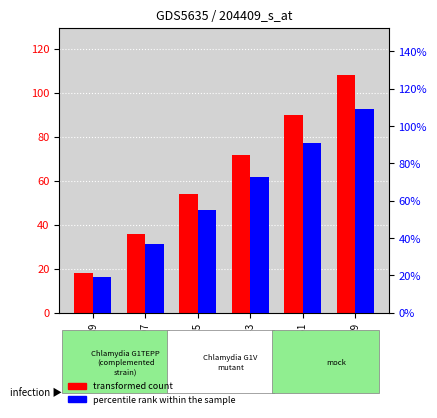

What is the lowest value of the percentile rank within the sample series?

19